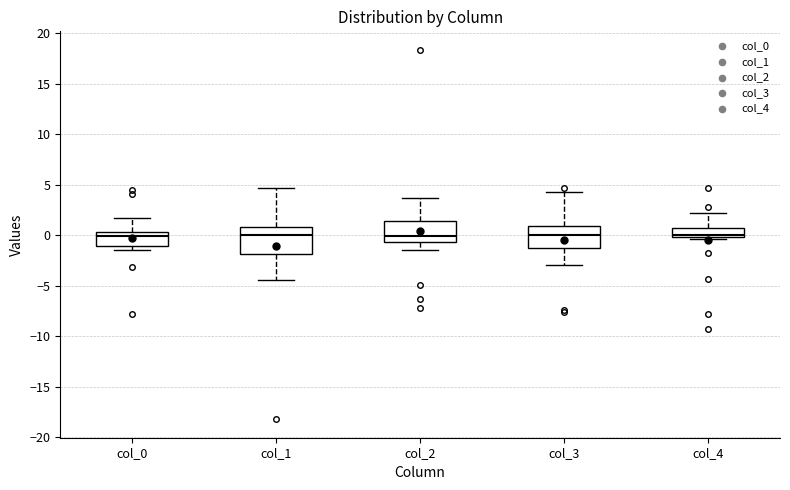

Comparing the boxes themselves (not the whiskers), which one is the tallest?

col_1